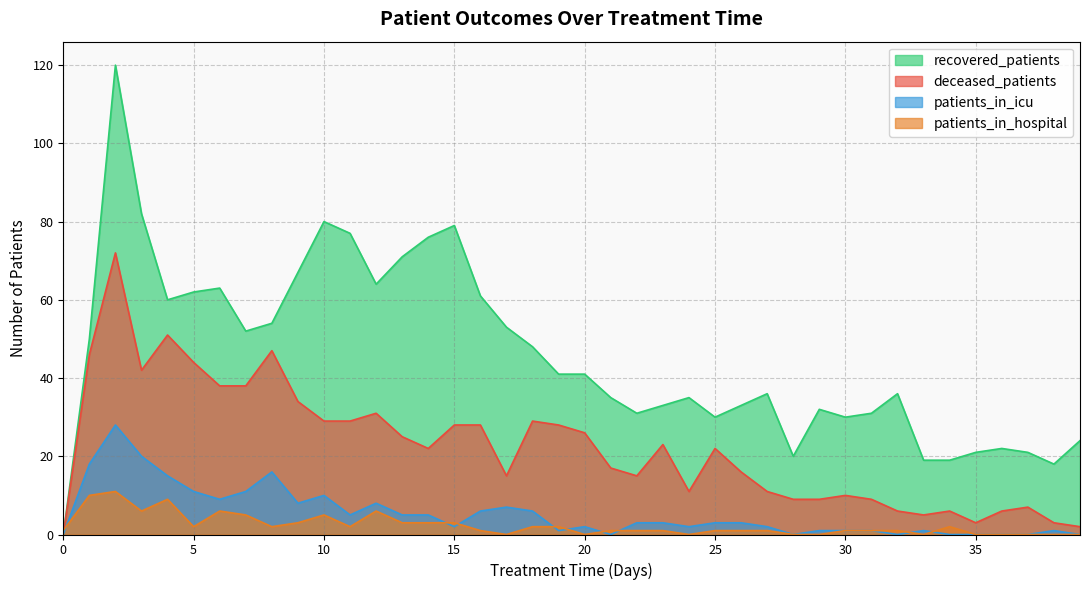

Reading left to right, what are all the values shown in this chart?

patients_in_hospital: 1	10	11	6	9	2	6	5	2	3	5	2	6	3	3	3	1	0	2	2	0	1	1	1	0	1	1	1	0	0	1	1	1	0	2	0	0	0	0	0
patients_in_icu: 0	18	28	20	15	11	9	11	16	8	10	5	8	5	5	2	6	7	6	1	2	0	3	3	2	3	3	2	0	1	1	1	0	1	0	0	0	0	1	0
recovered_patients: 0	50	120	82	60	62	63	52	54	67	80	77	64	71	76	79	61	53	48	41	41	35	31	33	35	30	33	36	20	32	30	31	36	19	19	21	22	21	18	24
deceased_patients: 0	46	72	42	51	44	38	38	47	34	29	29	31	25	22	28	28	15	29	28	26	17	15	23	11	22	16	11	9	9	10	9	6	5	6	3	6	7	3	2